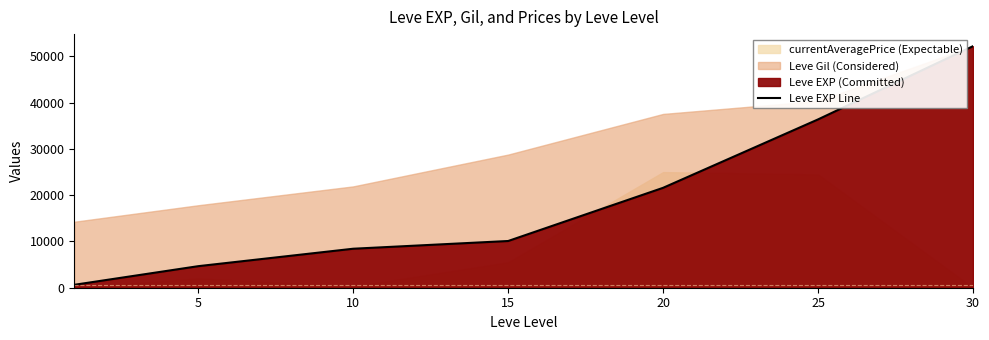

The value of Leve EXP Line at 10 is 8430. True or false?

True